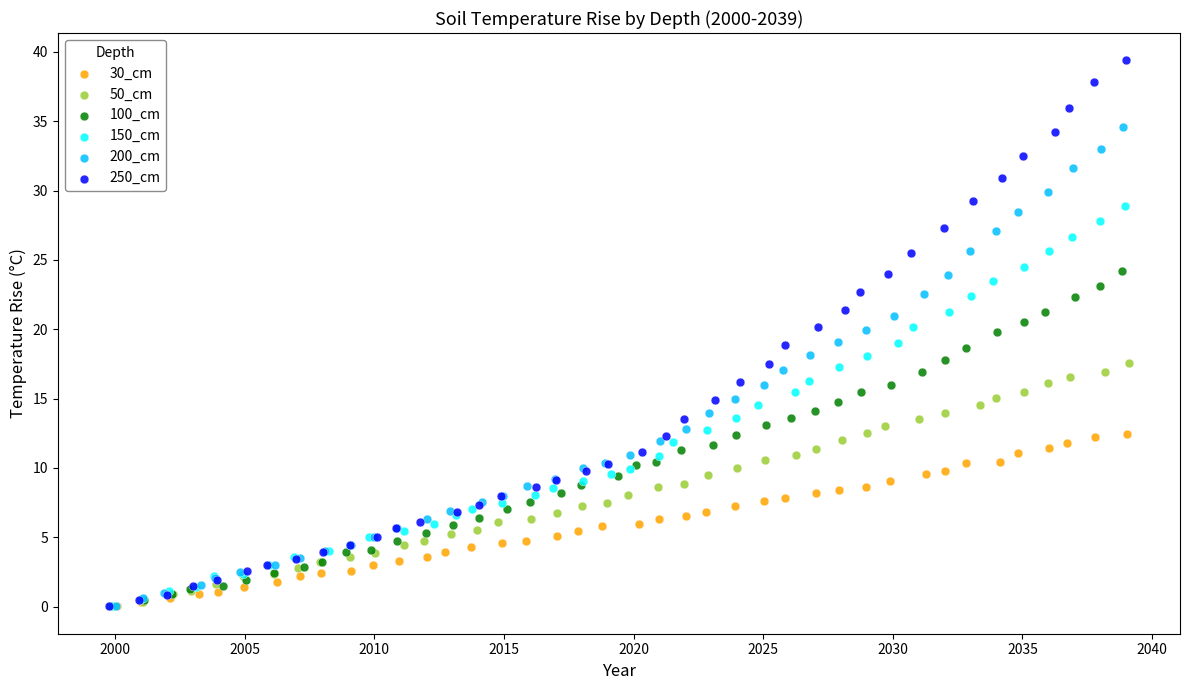

What are all the series names shown in the legend?

30_cm, 50_cm, 100_cm, 150_cm, 200_cm, 250_cm